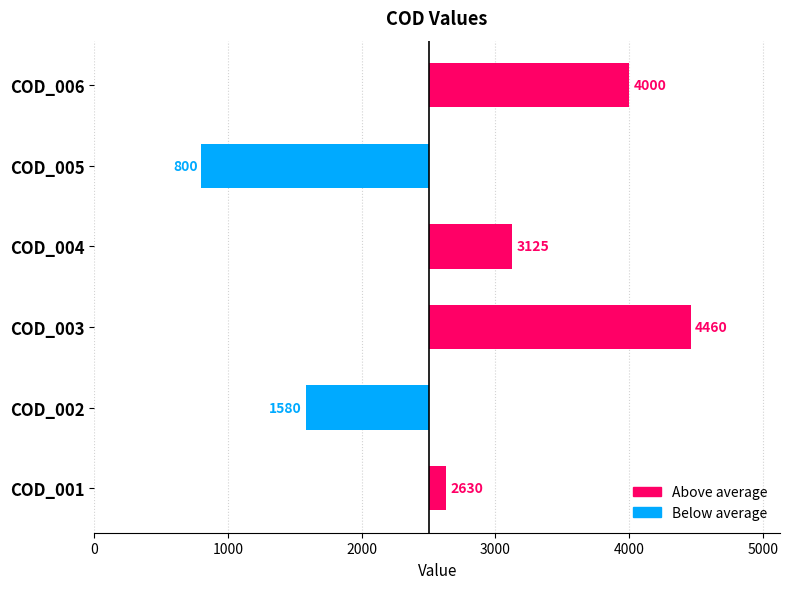

True or false: the data shows 216 at COD_001.

False